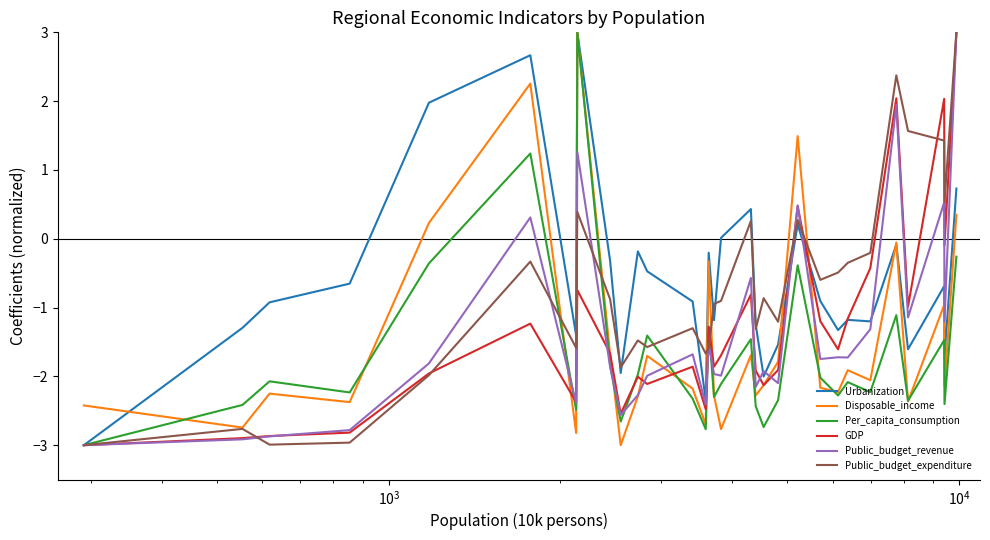

What is the minimum value shown in the chart?

-3.0